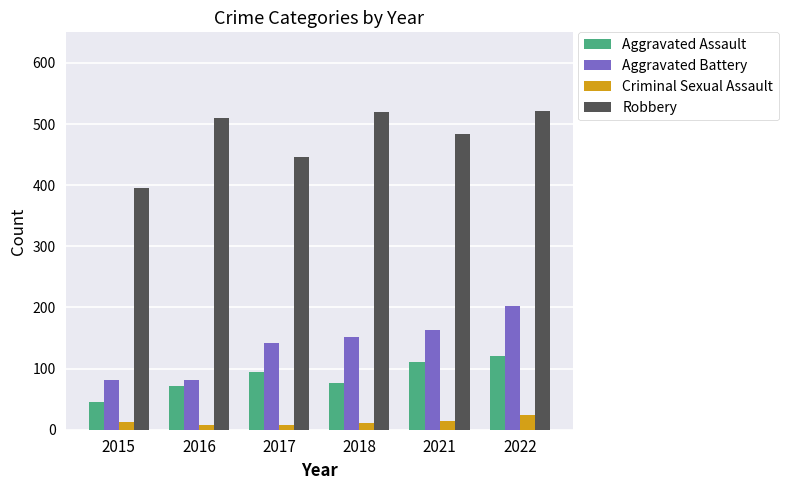

Which series has the largest total across all categories?

Robbery